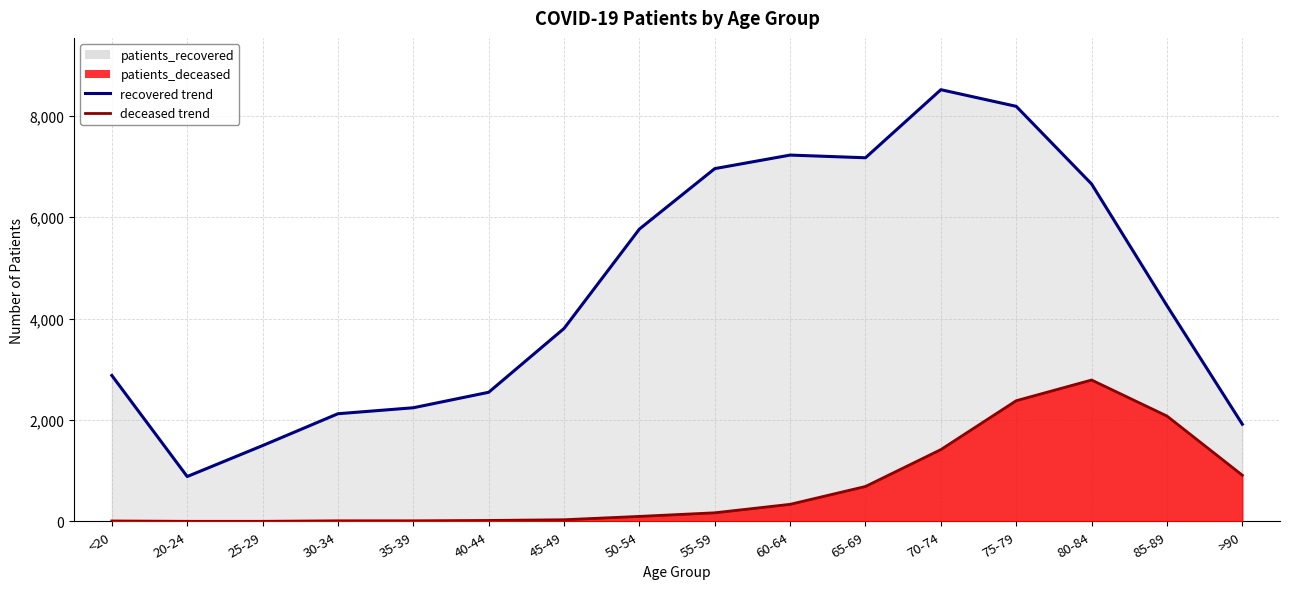

Which has a higher value, 80-84 or 65-69?

65-69